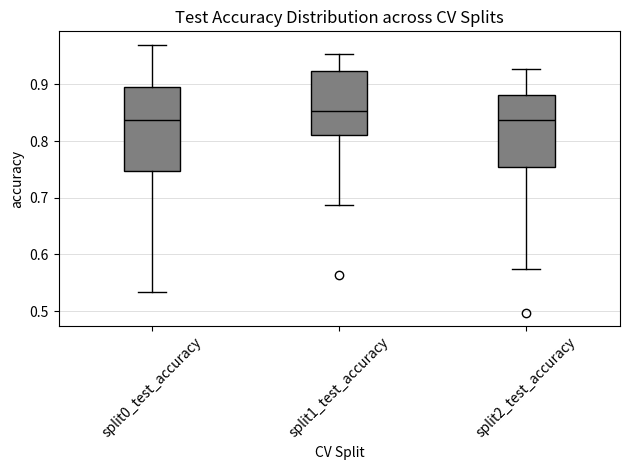

Where does the upper whisker of the box for split0_test_accuracy end on the y-axis? The values are not printed on the chart, so give them approximately, as read against the axis.

0.97